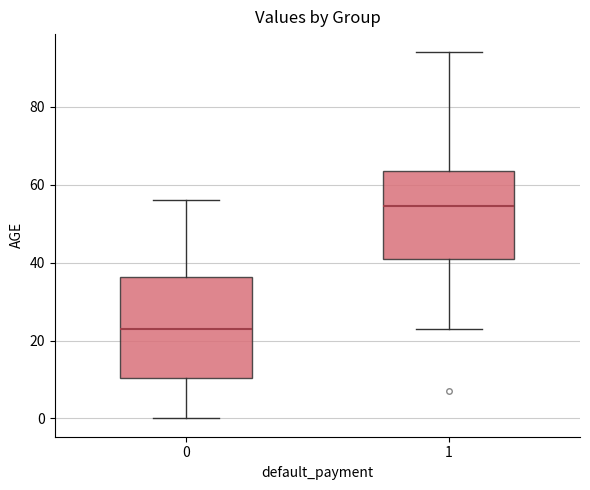

Where does the median line of the box at x = 0 sit on the y-axis? The values are not printed on the chart, so give them approximately, as read against the axis.

24